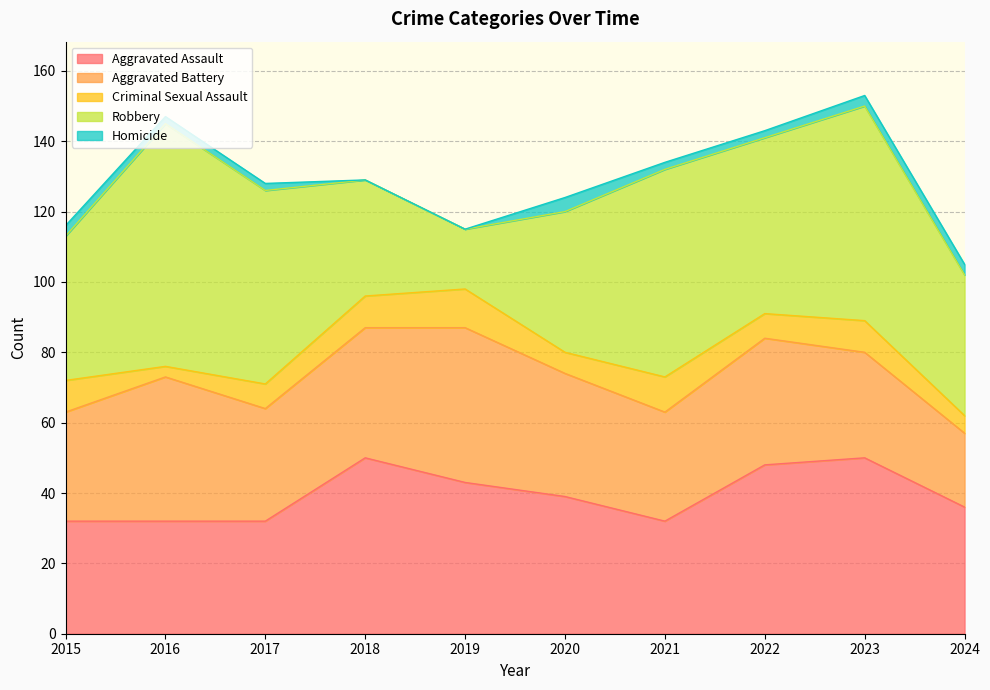

Rank the series at 2021 from lowest to highest value.

Homicide, Criminal Sexual Assault, Aggravated Battery, Aggravated Assault, Robbery